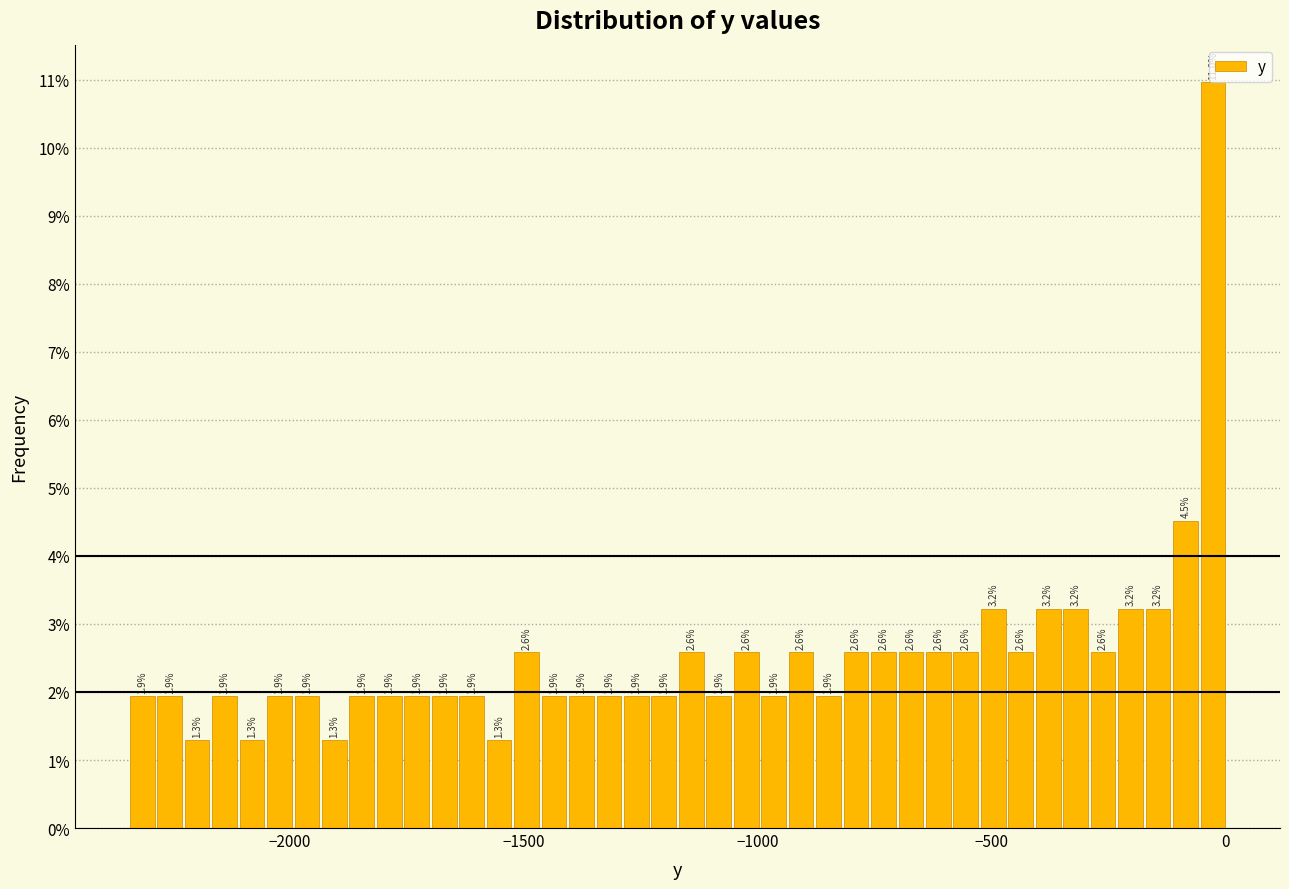

Around what value on the x-axis is the tallest bar? Give the approximate position of its centre, as read against the axis.

-50